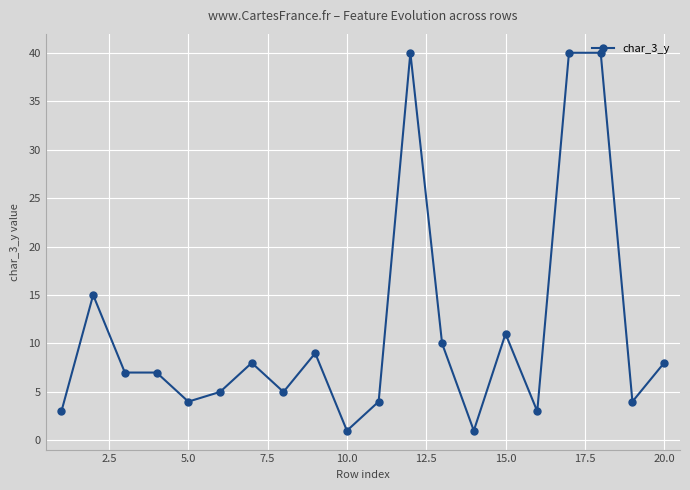

What is the sum of all values?

225